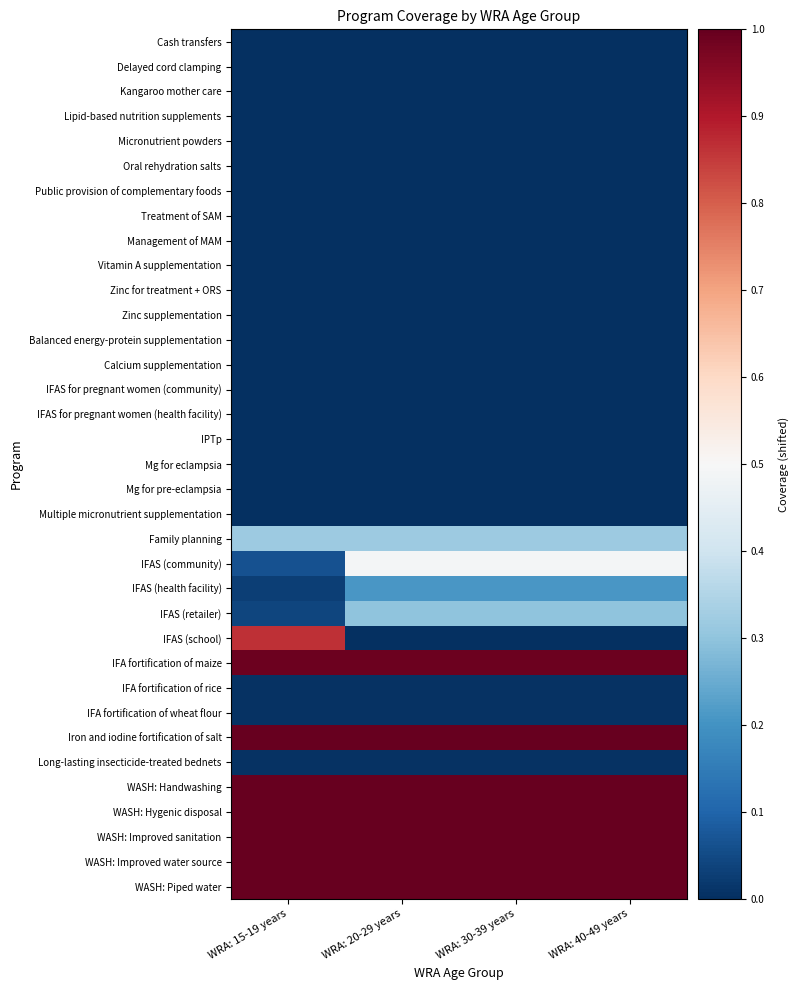

At which category does the chart reach its minimum across all series?

WRA: 15-19 years